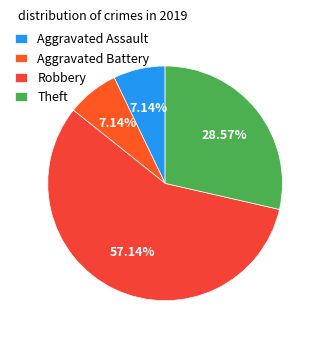

The Aggravated Assault slice represents 1% of the pie. True or false?

False